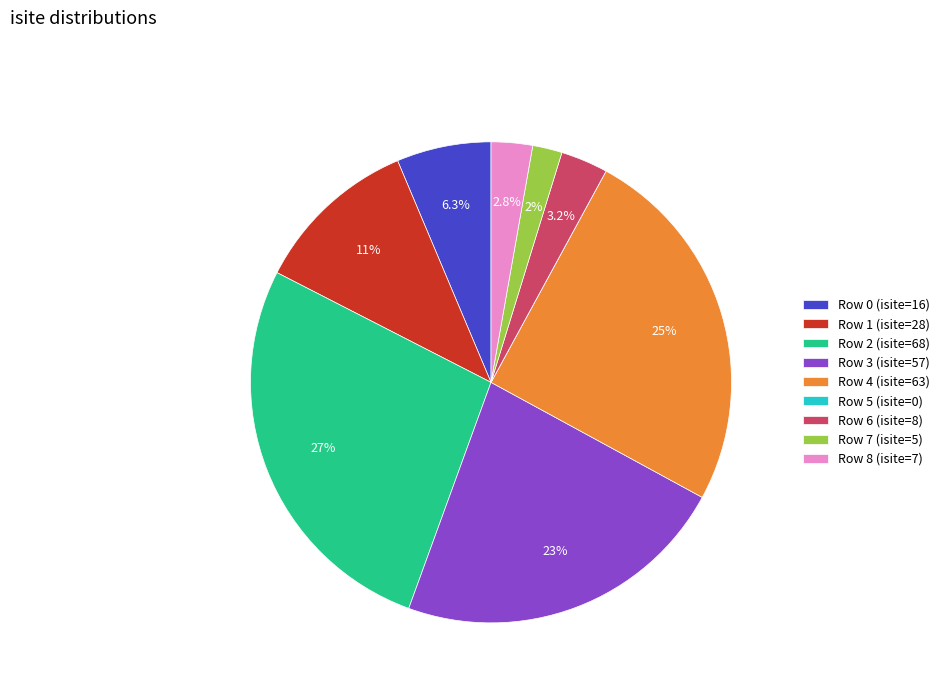

What is the total percentage of Row 6 (isite=8) and Row 0 (isite=16)?

9.5%